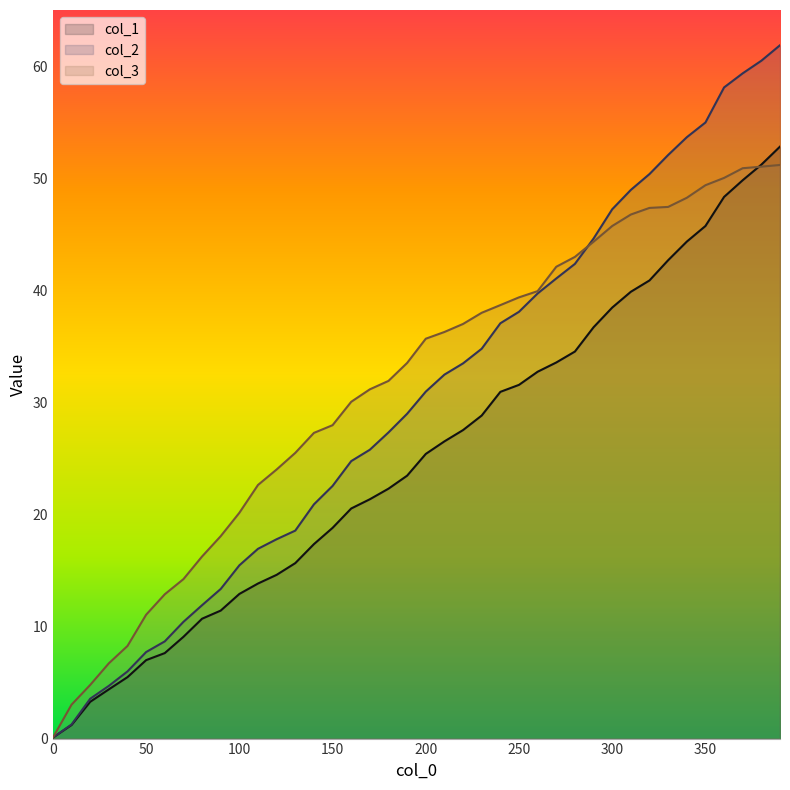

How many data points in col_3 are above 35?

20